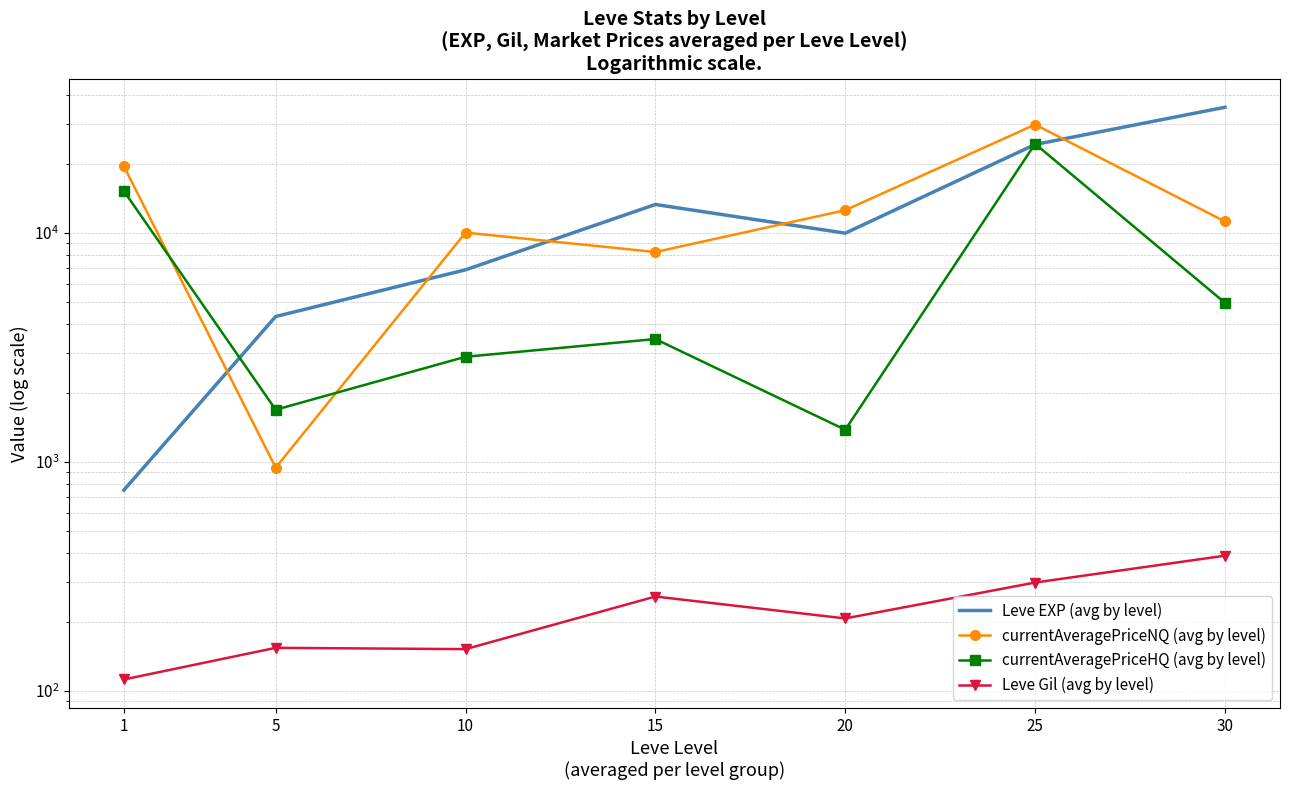

Where is the first local maximum for currentAveragePriceNQ (avg by level)?

10